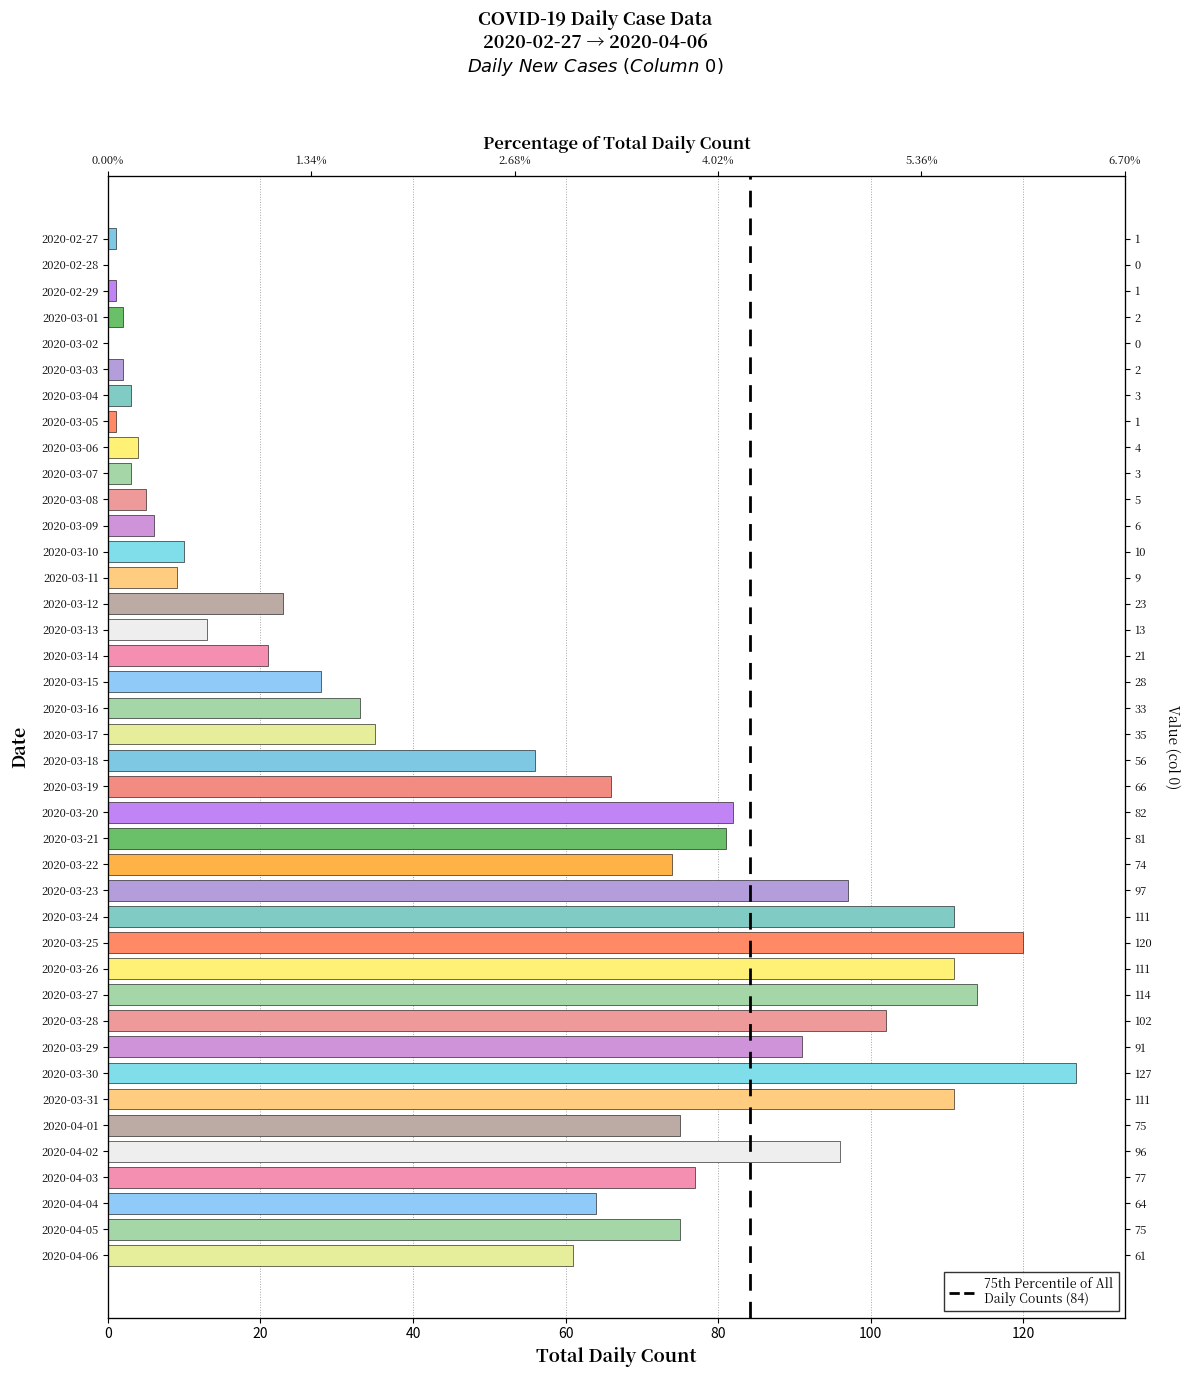

What is the sum of all values?

1991